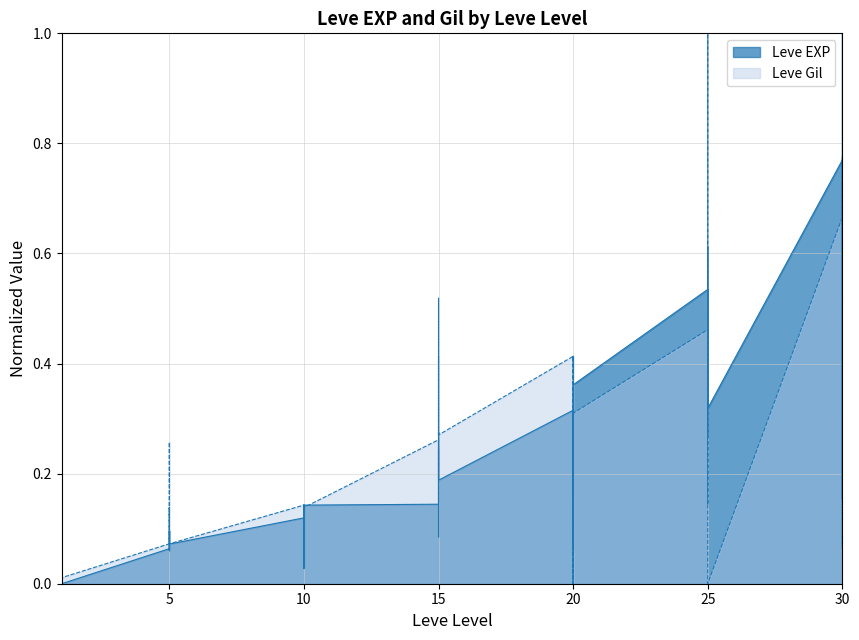

How many data points in Leve Gil are above 0?

38